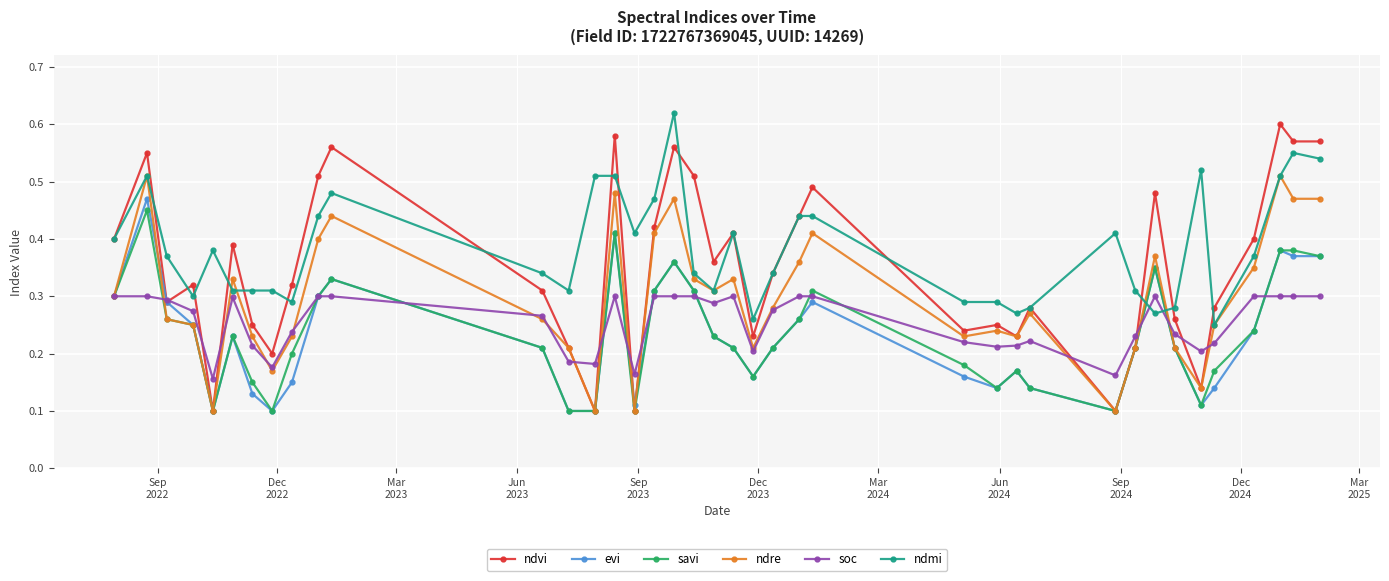

Which series has the largest total across all categories?

ndmi